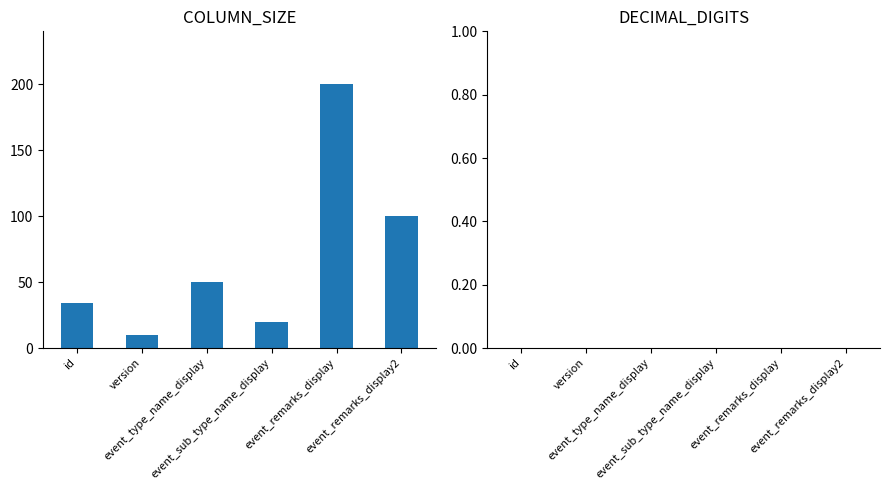

What is the maximum value shown in the chart?

200